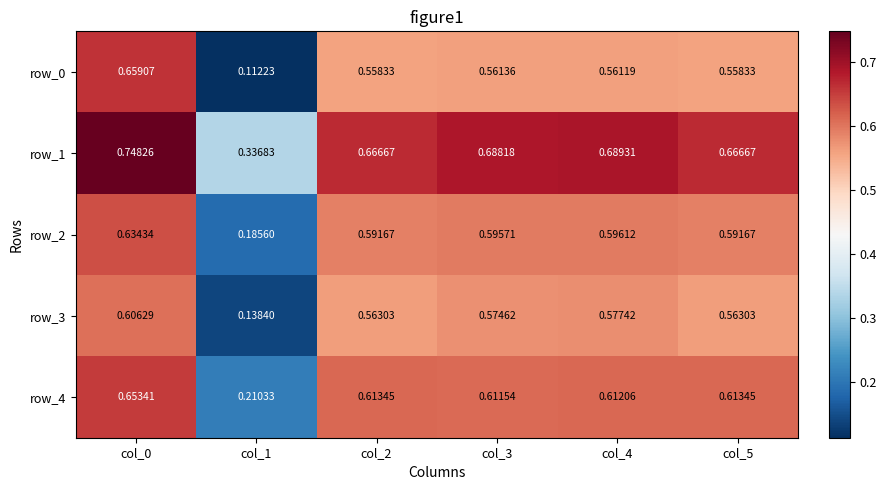

Is the value of row_1 at col_0 greater than the value of row_3 at col_2?

Yes